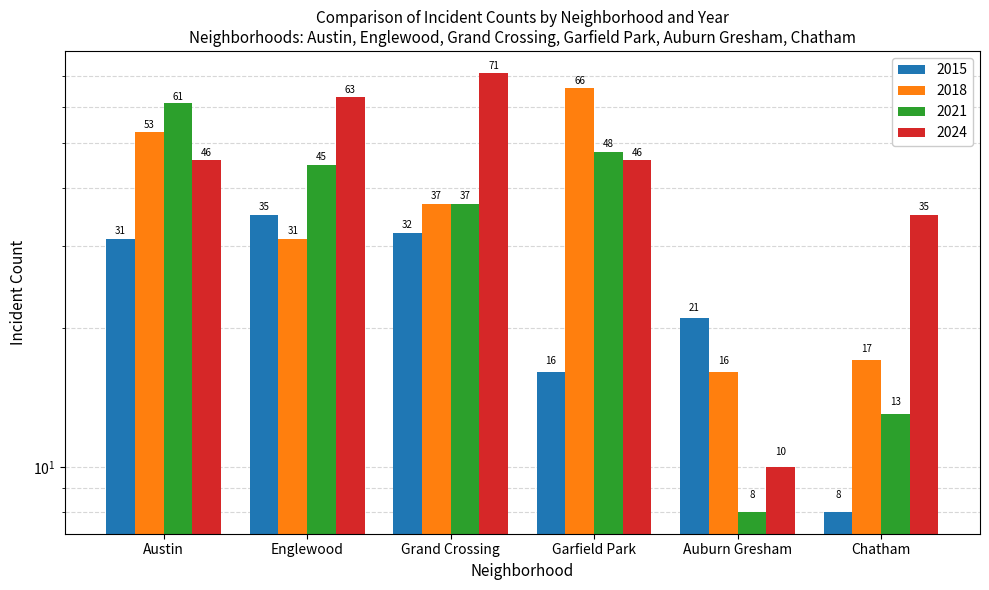

Reading left to right, what are all the values shown in this chart?

2015: 31	35	32	16	21	8
2018: 53	31	37	66	16	17
2021: 61	45	37	48	8	13
2024: 46	63	71	46	10	35